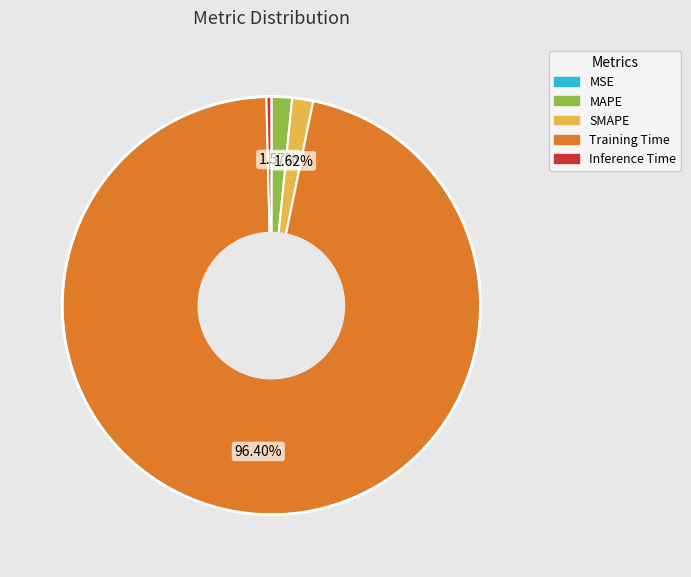

Which category has the biggest portion of the pie?

Training Time